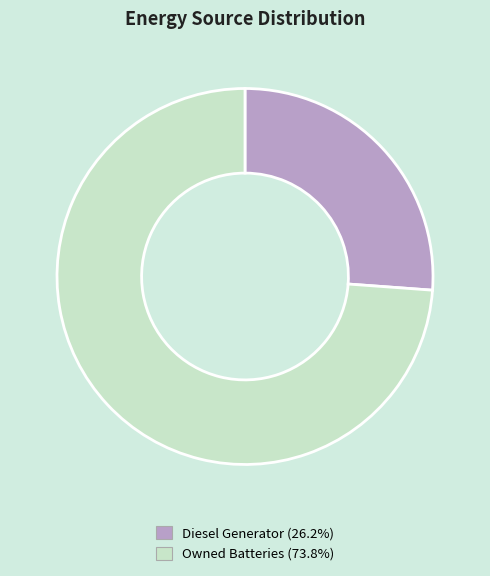

Does any single category account for the majority?

Yes